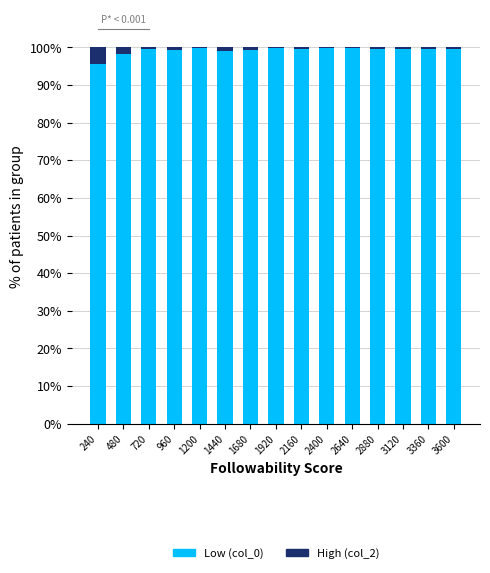

True or false: Low (col_0) has a value of 99.6 at 3360.

True